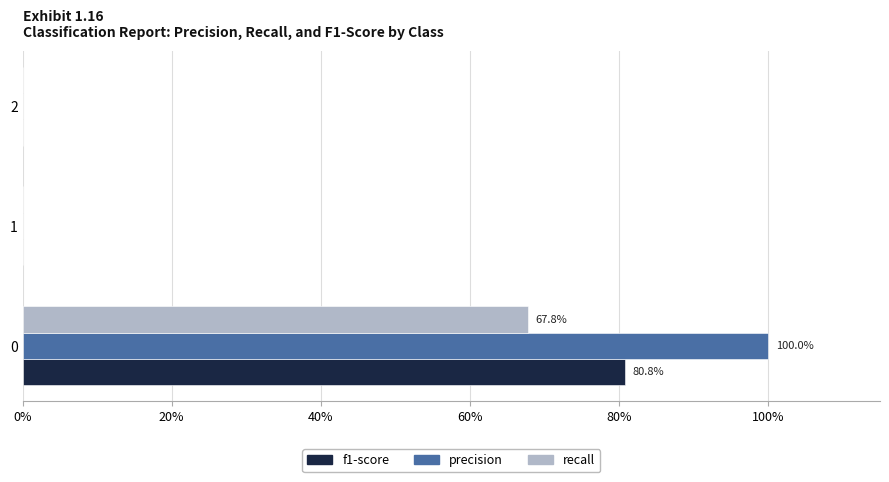

Reading right to left, transcribe all the data shown in this chart.

f1-score: 0.0	0.0	0.8
precision: 0.0	0.0	1.0
recall: 0.0	0.0	0.7